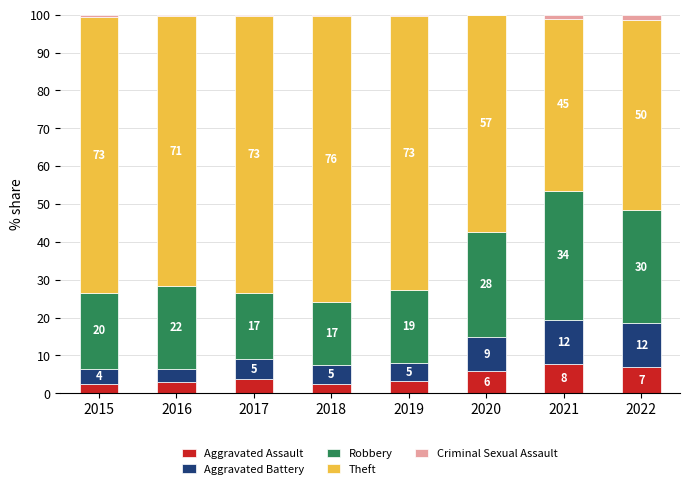

List the labels in order of Criminal Sexual Assault value, smallest first.

2020, 2019, 2017, 2016, 2018, 2015, 2021, 2022